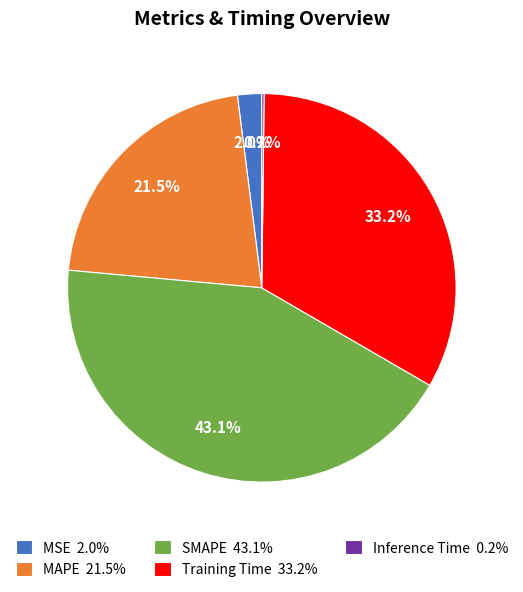

What portion of the pie excludes MSE?

98.0%